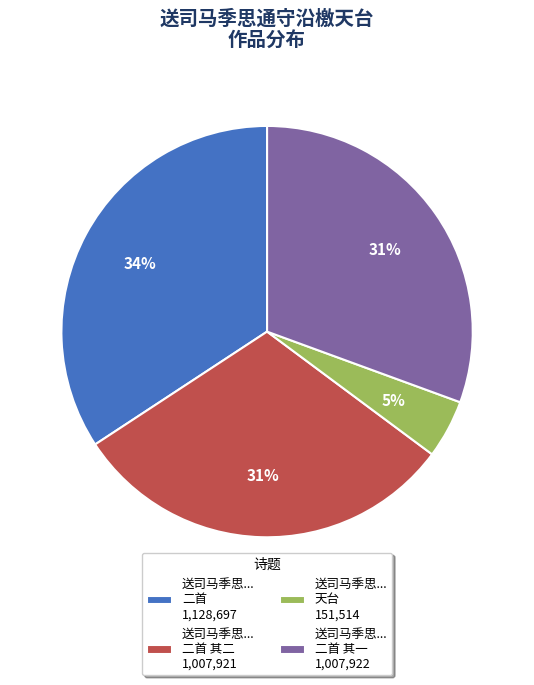

To the nearest percent, what is the average slice percentage?

25%